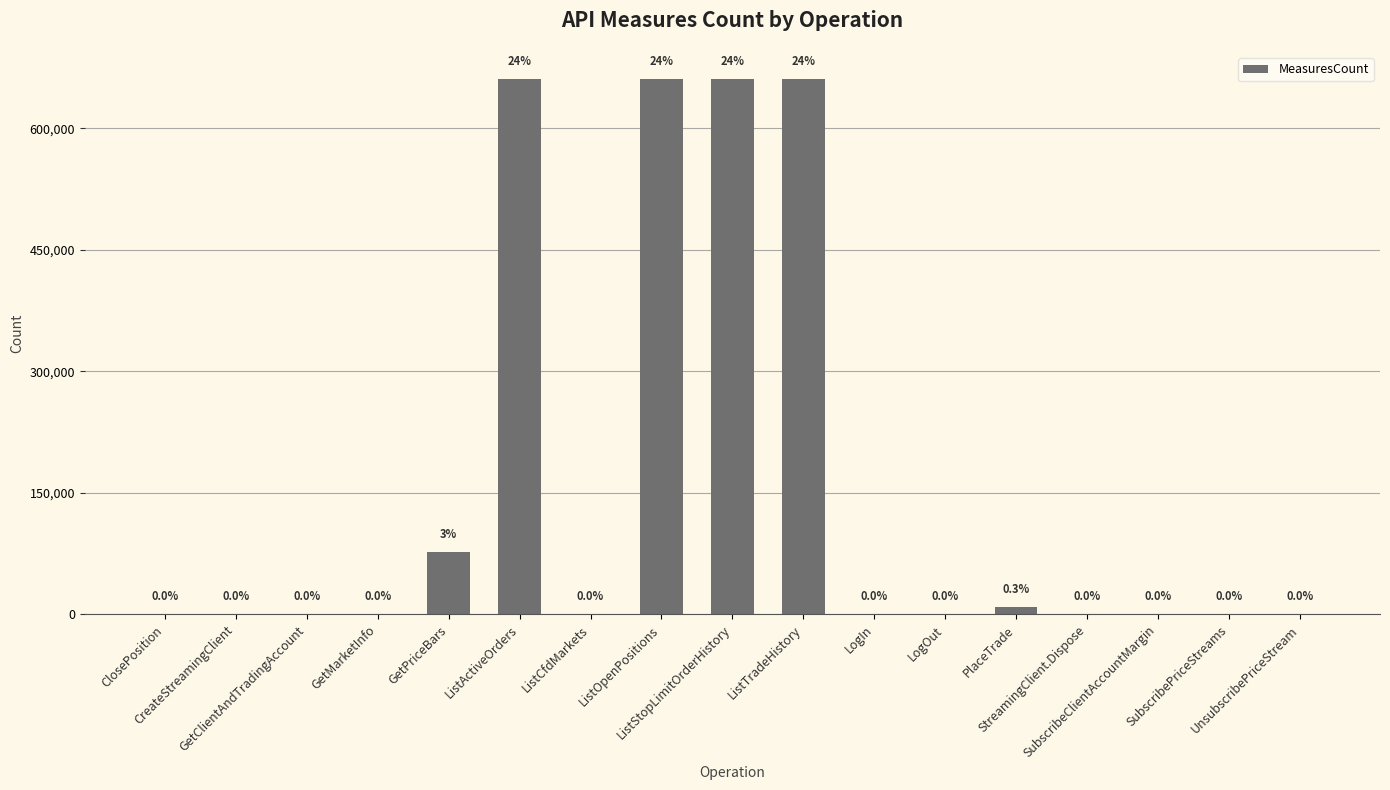

Are the bars horizontal?

No